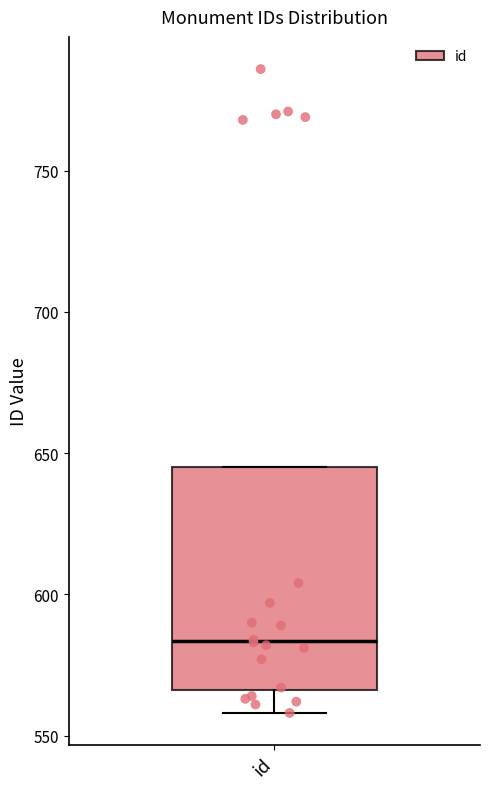

Transcribe this box plot: give where the median line is, the range the box spans, and where the two whiskers end, as read against the y-axis. The values are not printed on the chart, so give them approximately, as read against the axis.

median 585, box 565 to 645, whiskers 560 to 645